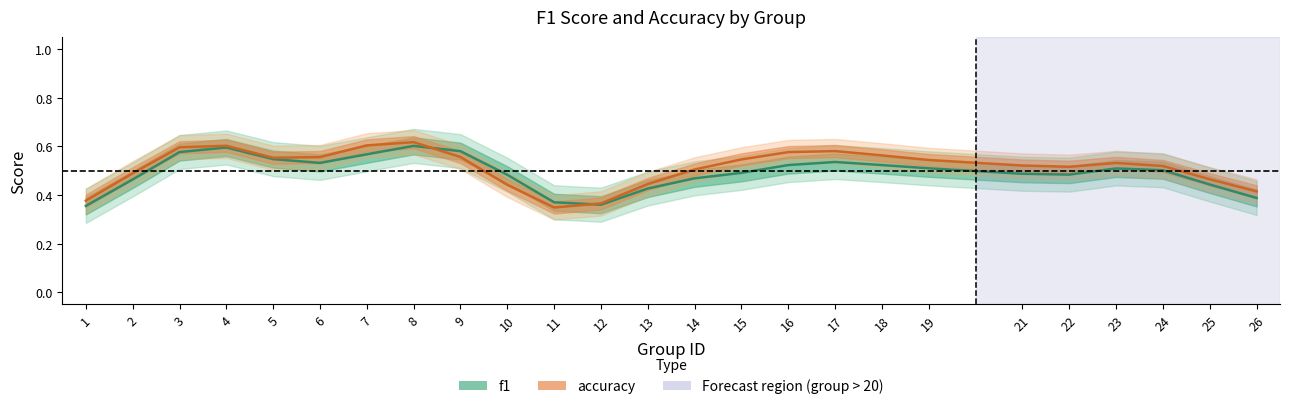

Is this an area chart (filled region under the line)?

No